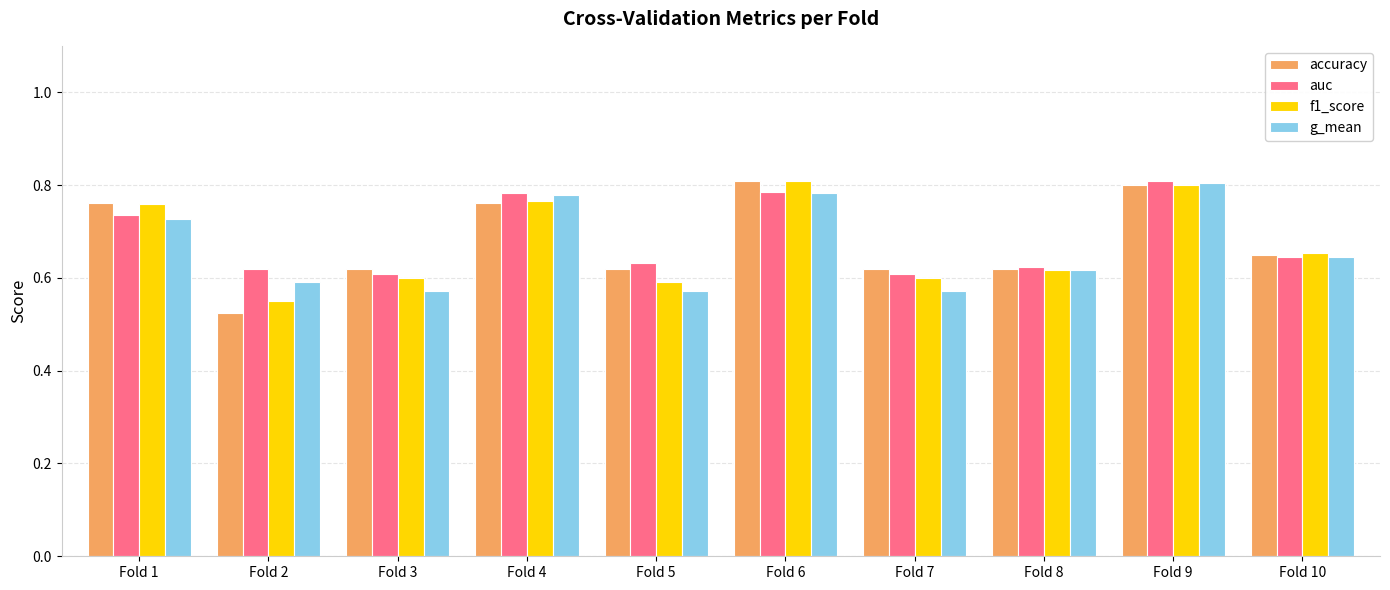

Is it true that g_mean equals 0.6 at Fold 2?

True